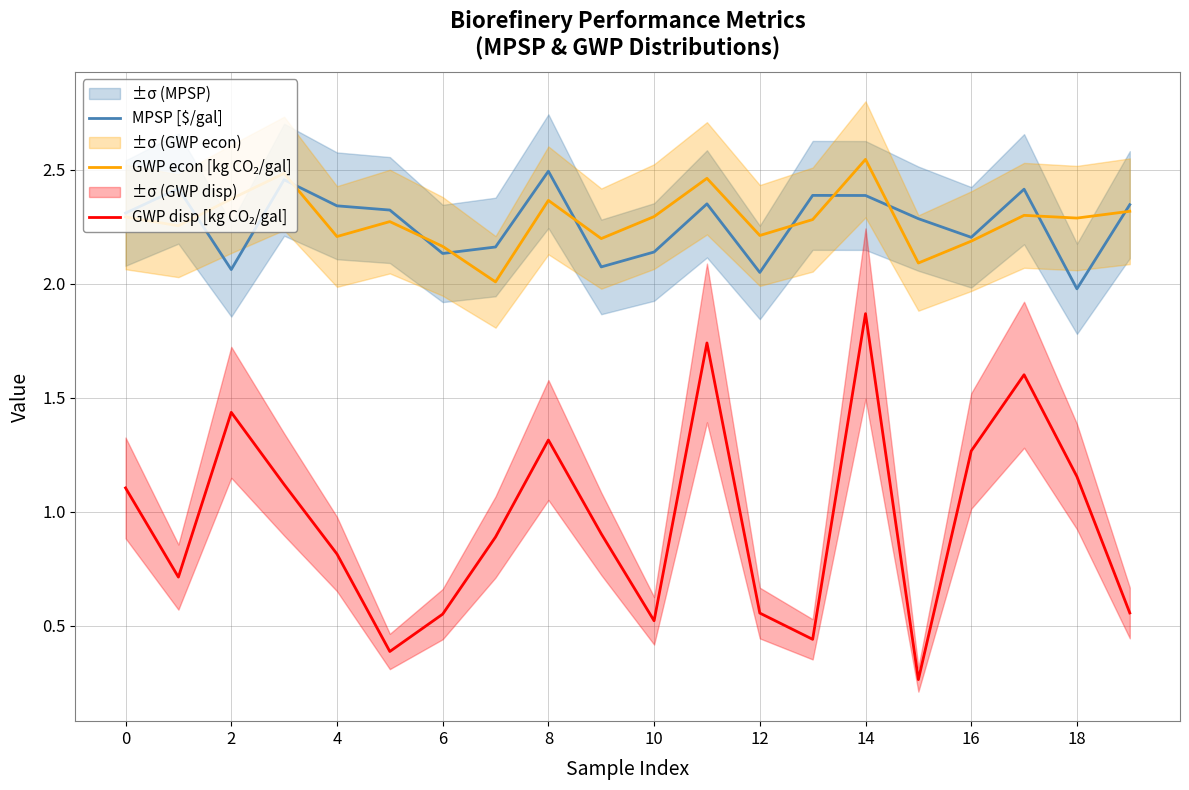

What is the label of the 7th point from the right?

13